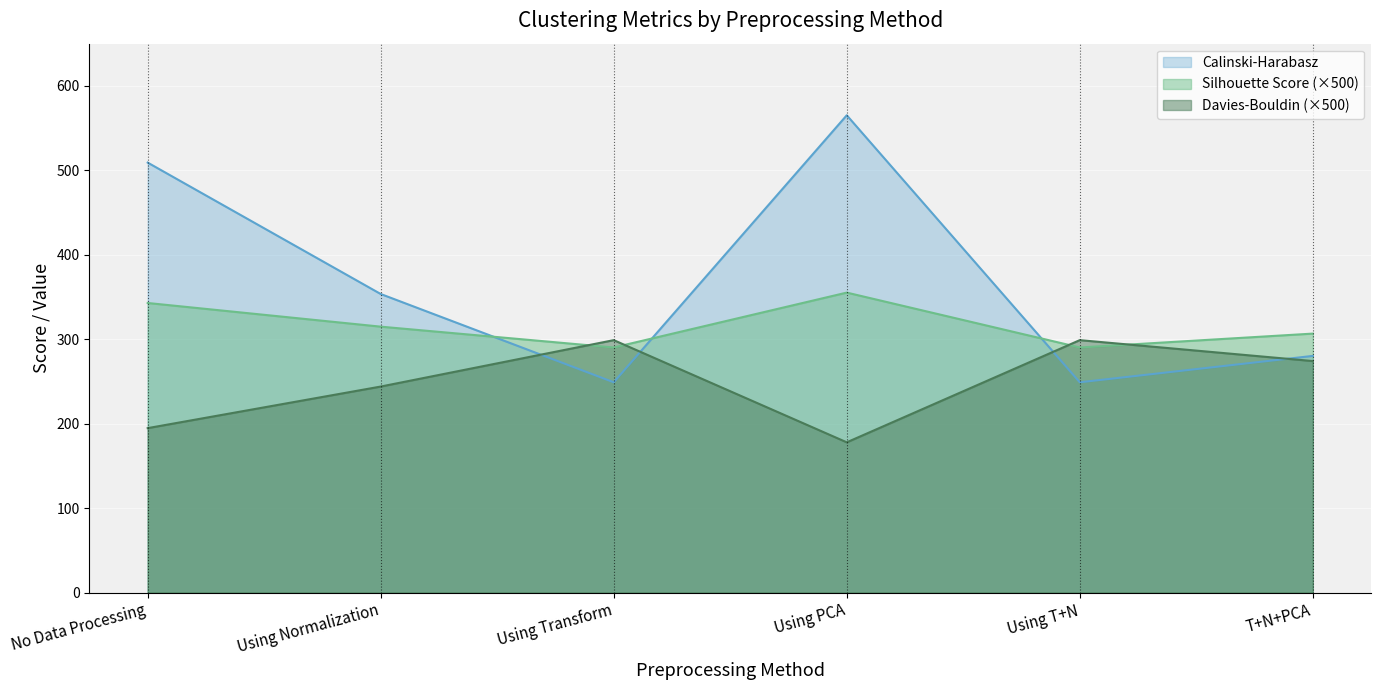

What is the maximum value shown in the chart?

564.9